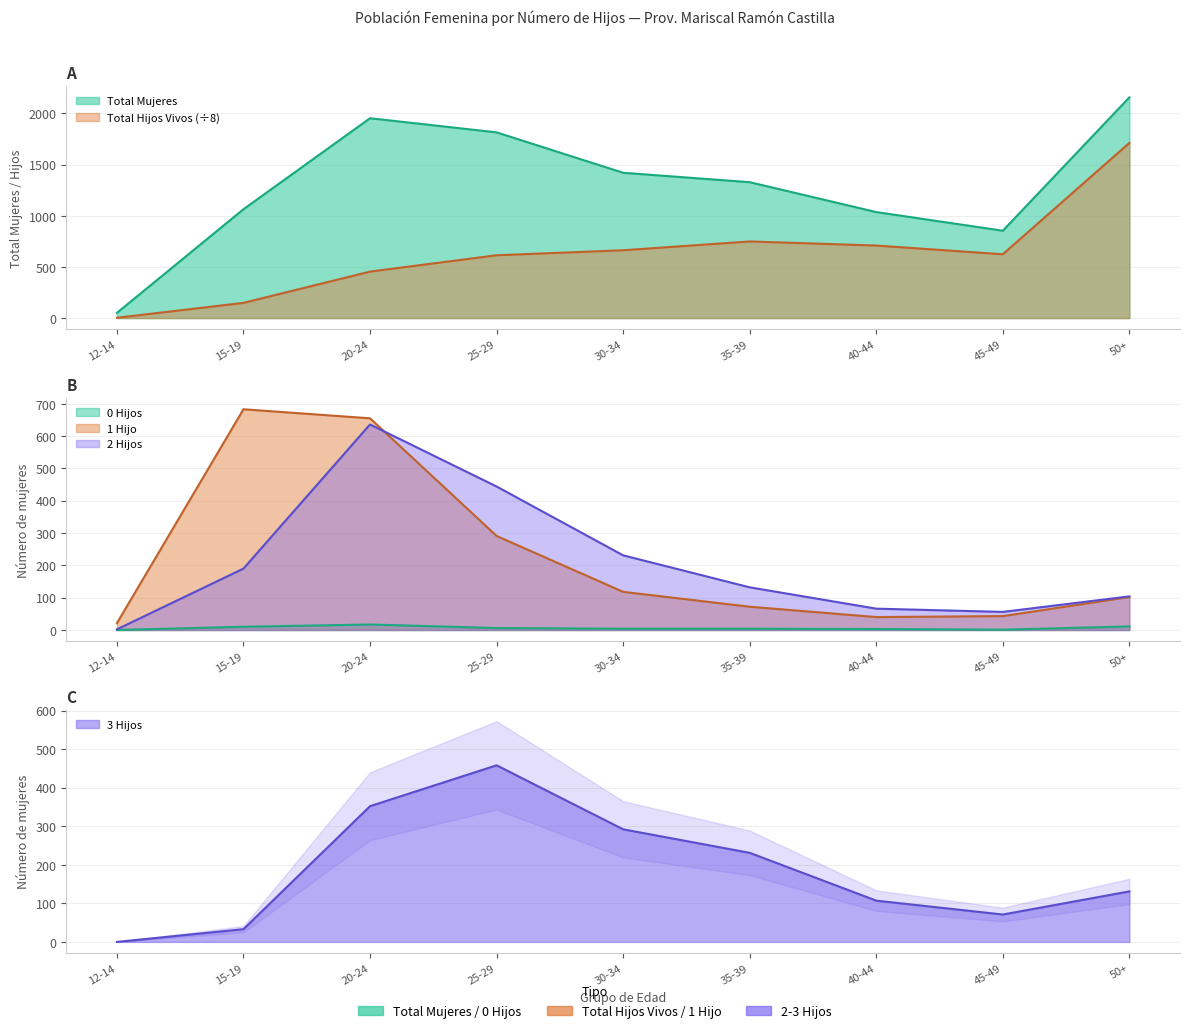

List the labels in order of 1 Hijo value, smallest first.

12-14, 40-44, 45-49, 35-39, 50+, 30-34, 25-29, 20-24, 15-19